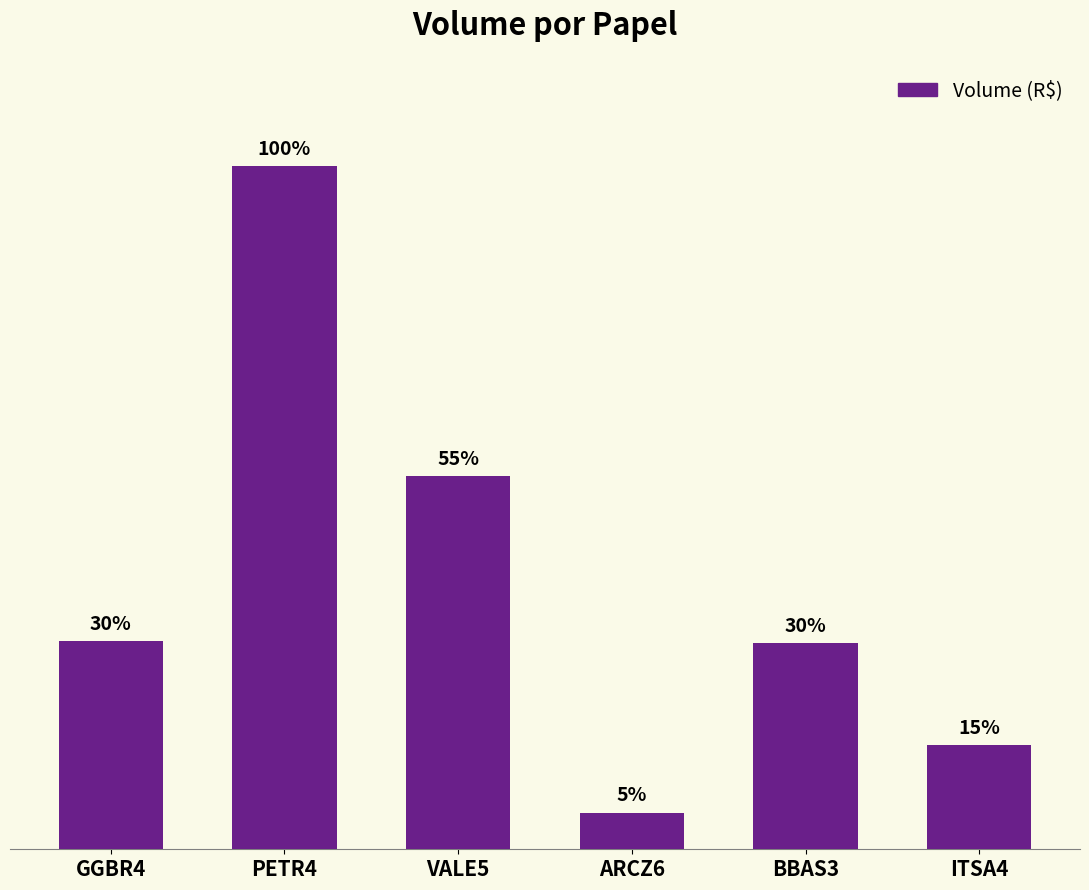

Does the chart contain any negative values?

No